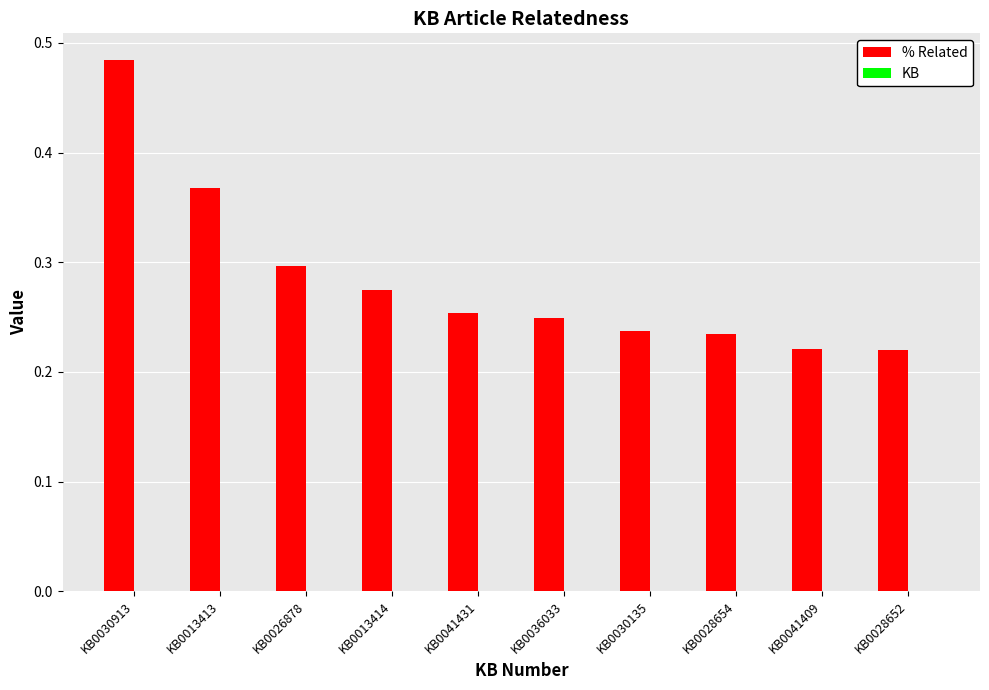

Are the bars horizontal?

No